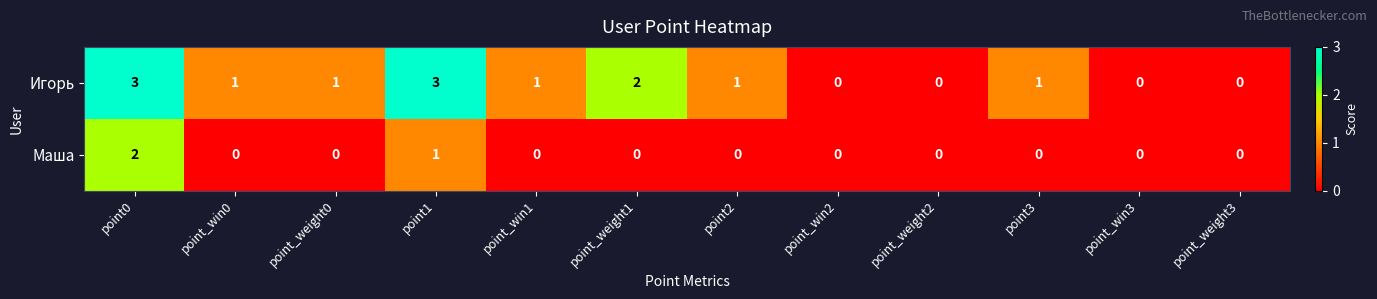

Between point2 and point_win3, which series saw the biggest shift?

Игорь